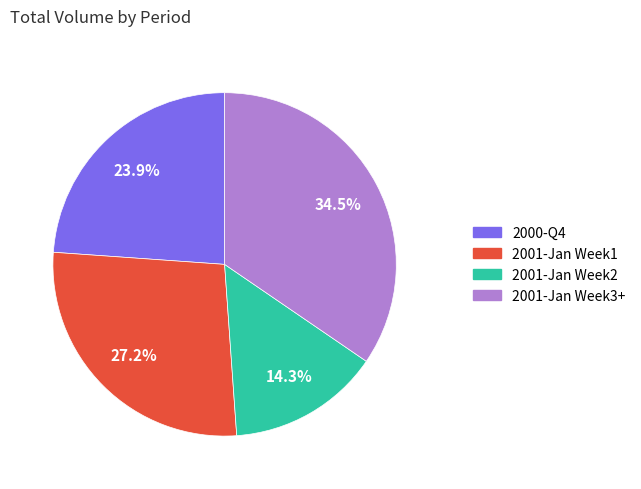

Is there any slice that represents more than half of the pie?

No